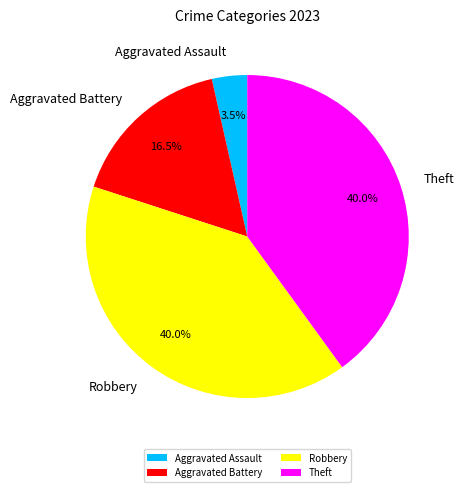

Count the number of slices in the pie.

4